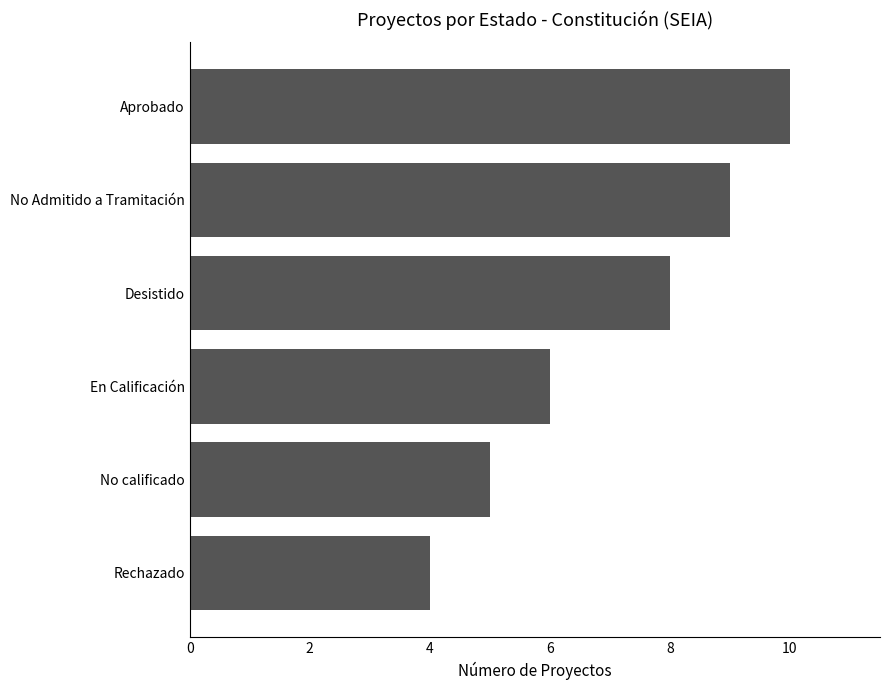

List the labels in order of value, largest first.

Aprobado, No Admitido a Tramitación, Desistido, En Calificación, No calificado, Rechazado